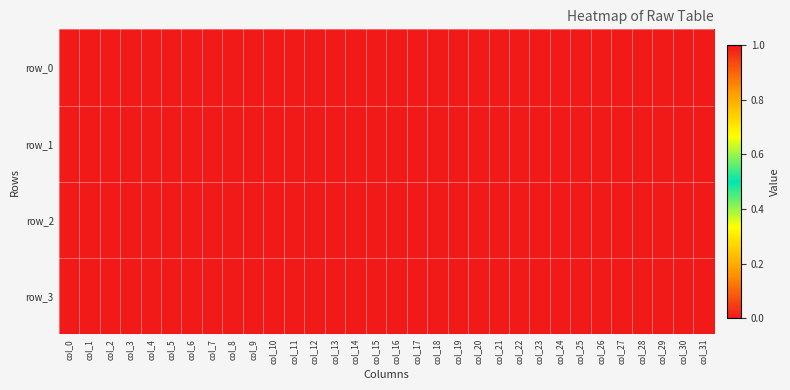

True or false: row_0 has a value of 1 at col_29.

False